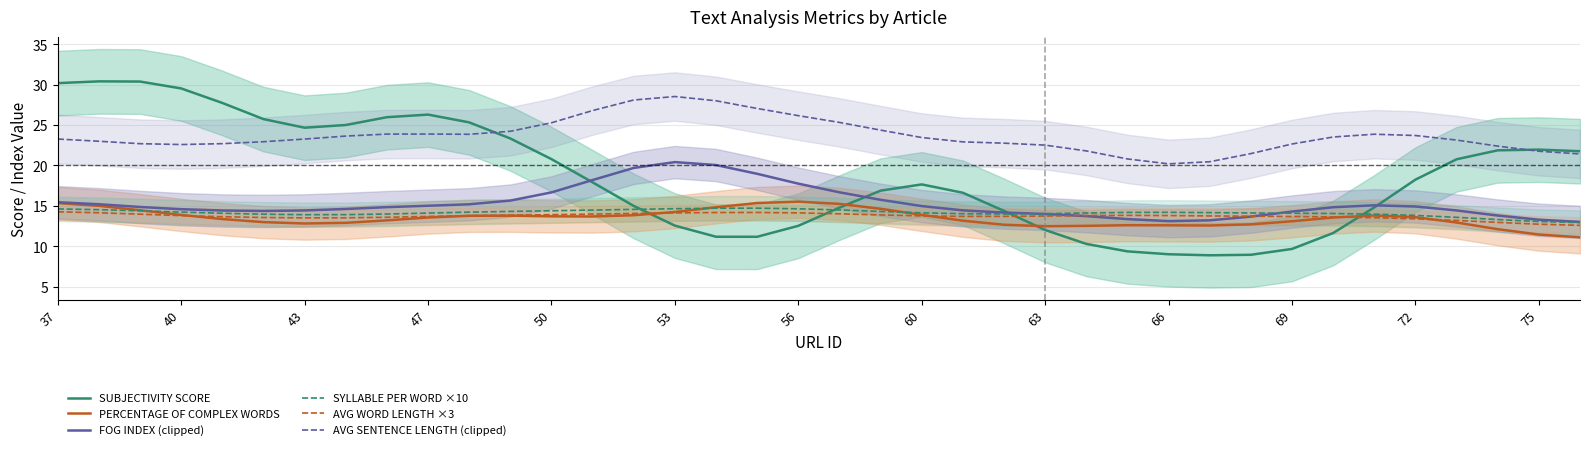

Is the value of PERCENTAGE OF COMPLEX WORDS at 66 greater than the value of SYLLABLE PER WORD ×10 at 24?

No